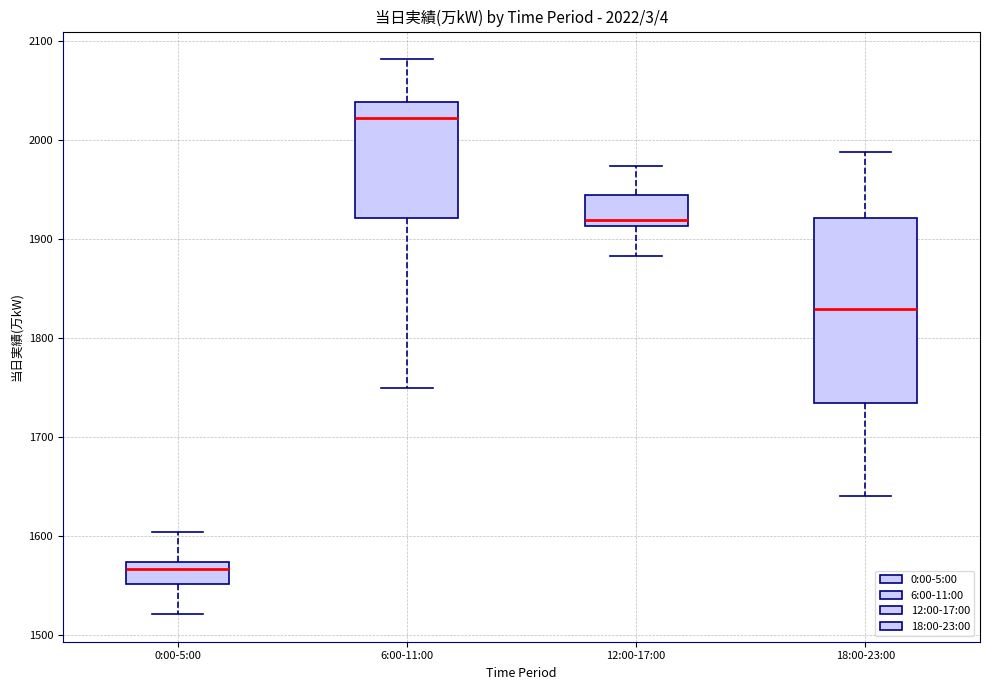

Comparing the boxes themselves (not the whiskers), which one is the tallest?

18:00-23:00